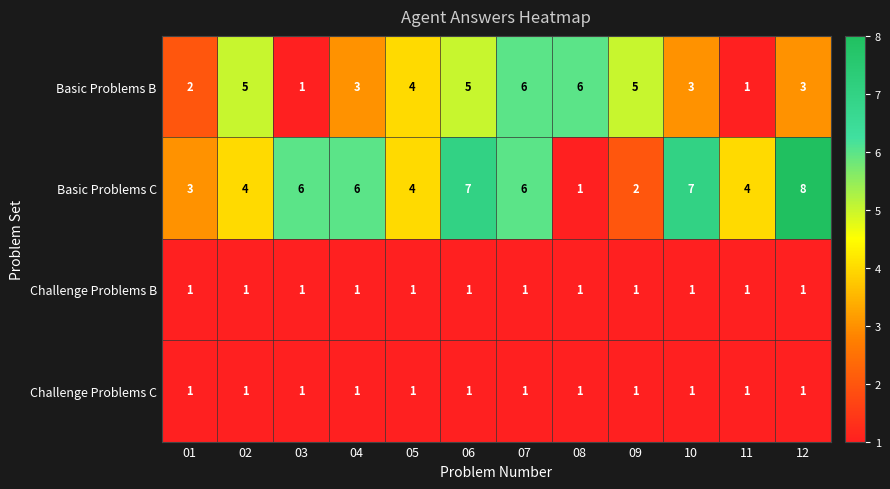

What is the maximum value for Basic Problems C?

8